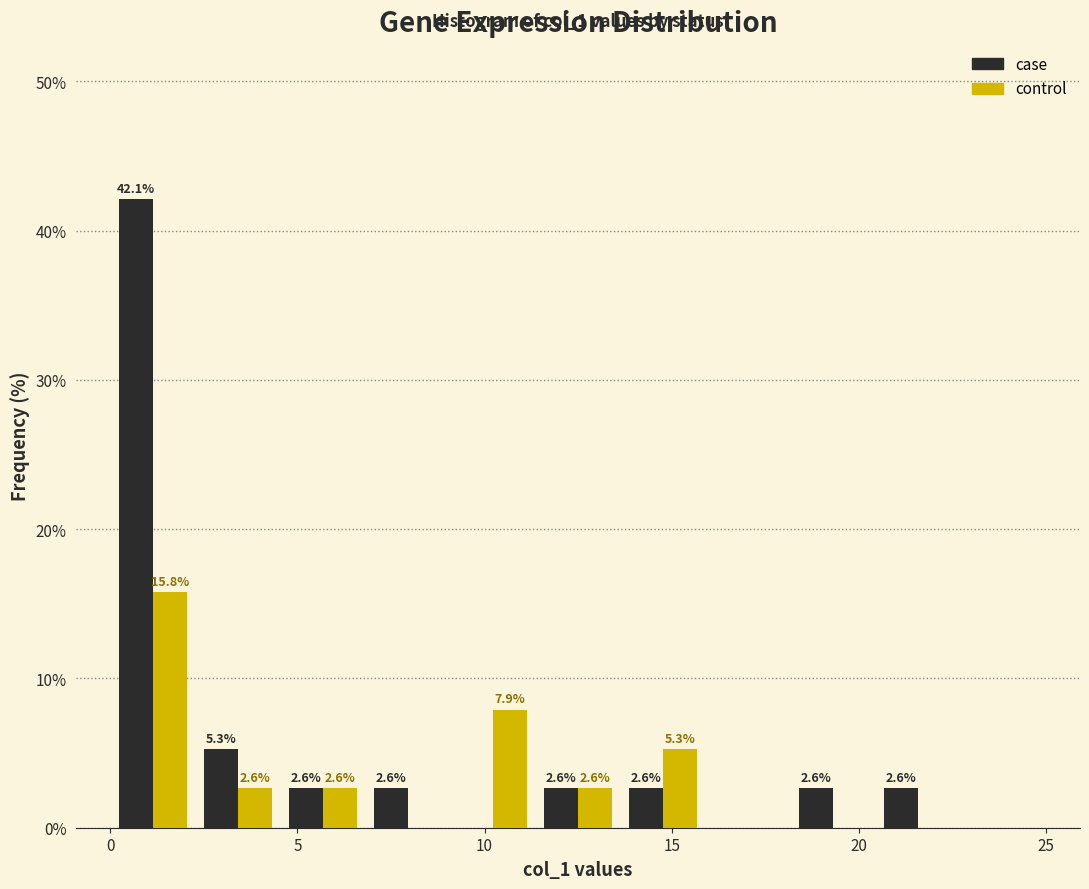

In the control series, which range on the x-axis has the tallest bar?

0.0 to 2.5